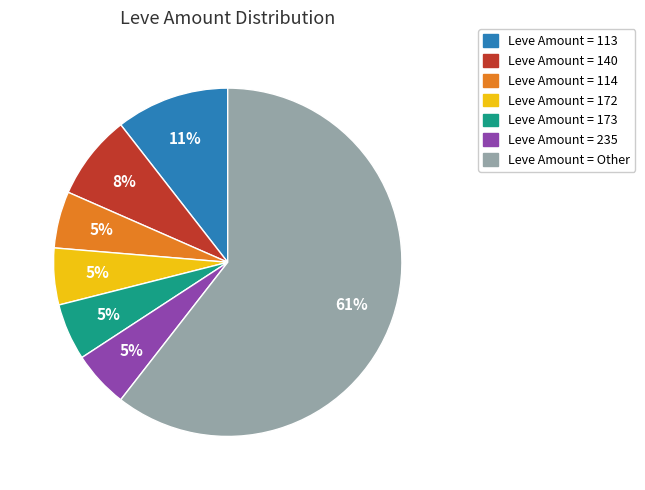

Is there a majority slice in this chart?

Yes